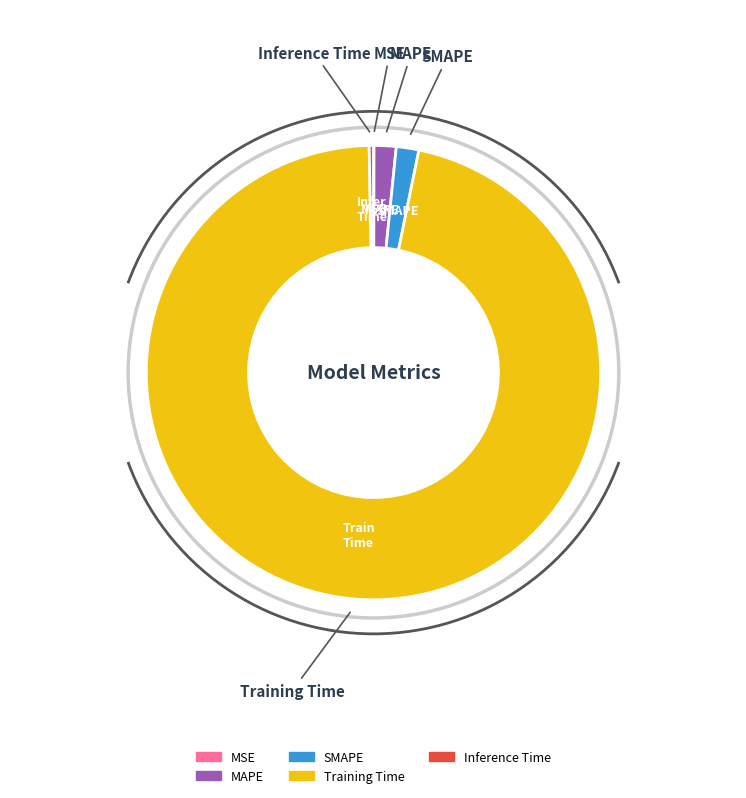

Between MAPE and Inference Time, which is larger?

MAPE